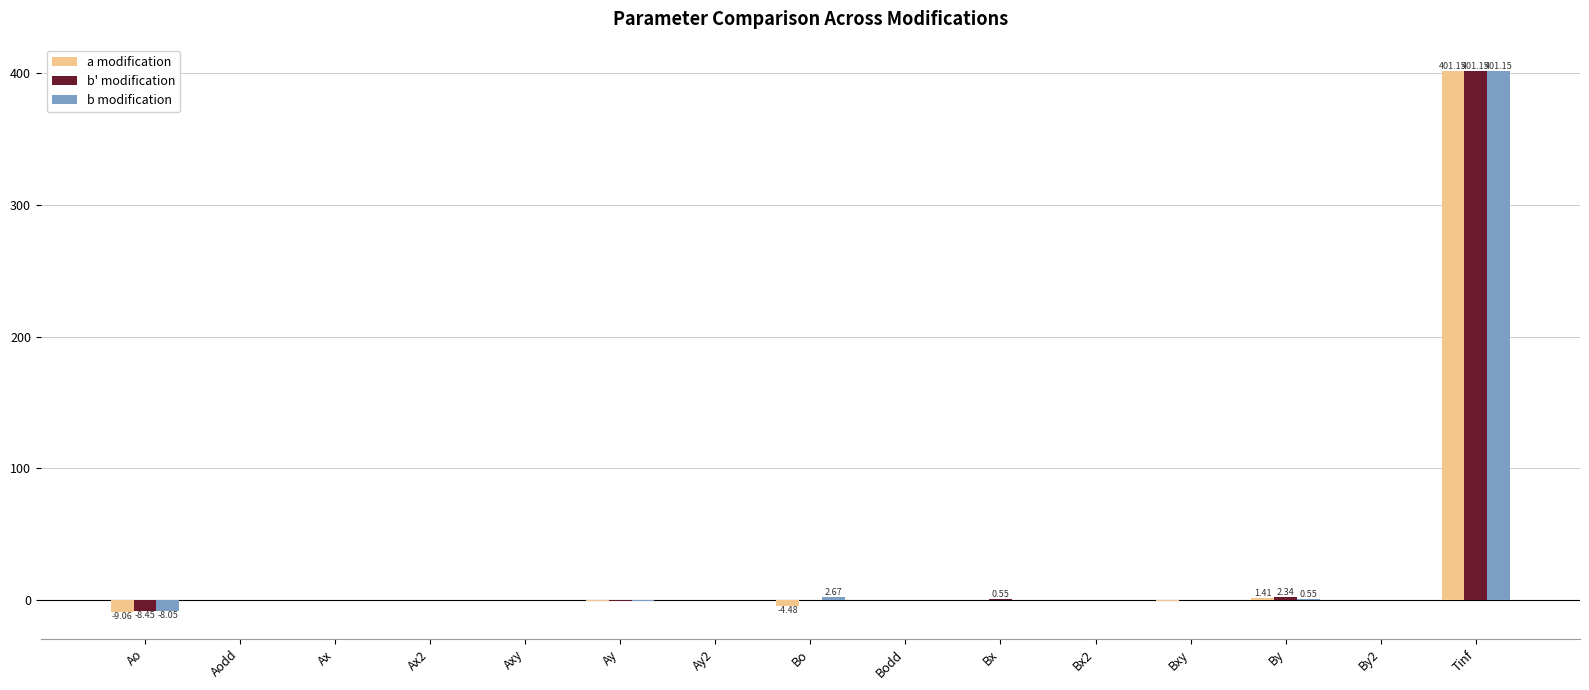

At which label does b modification reach its peak?

Tinf